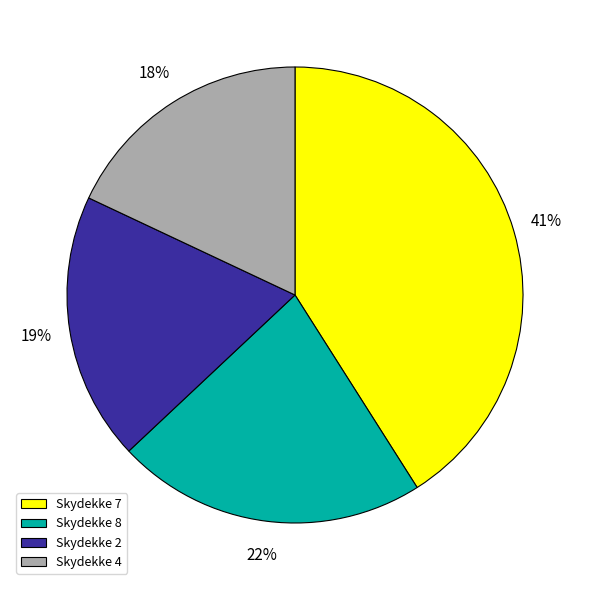

Which slice is the smallest?

Skydekke 4